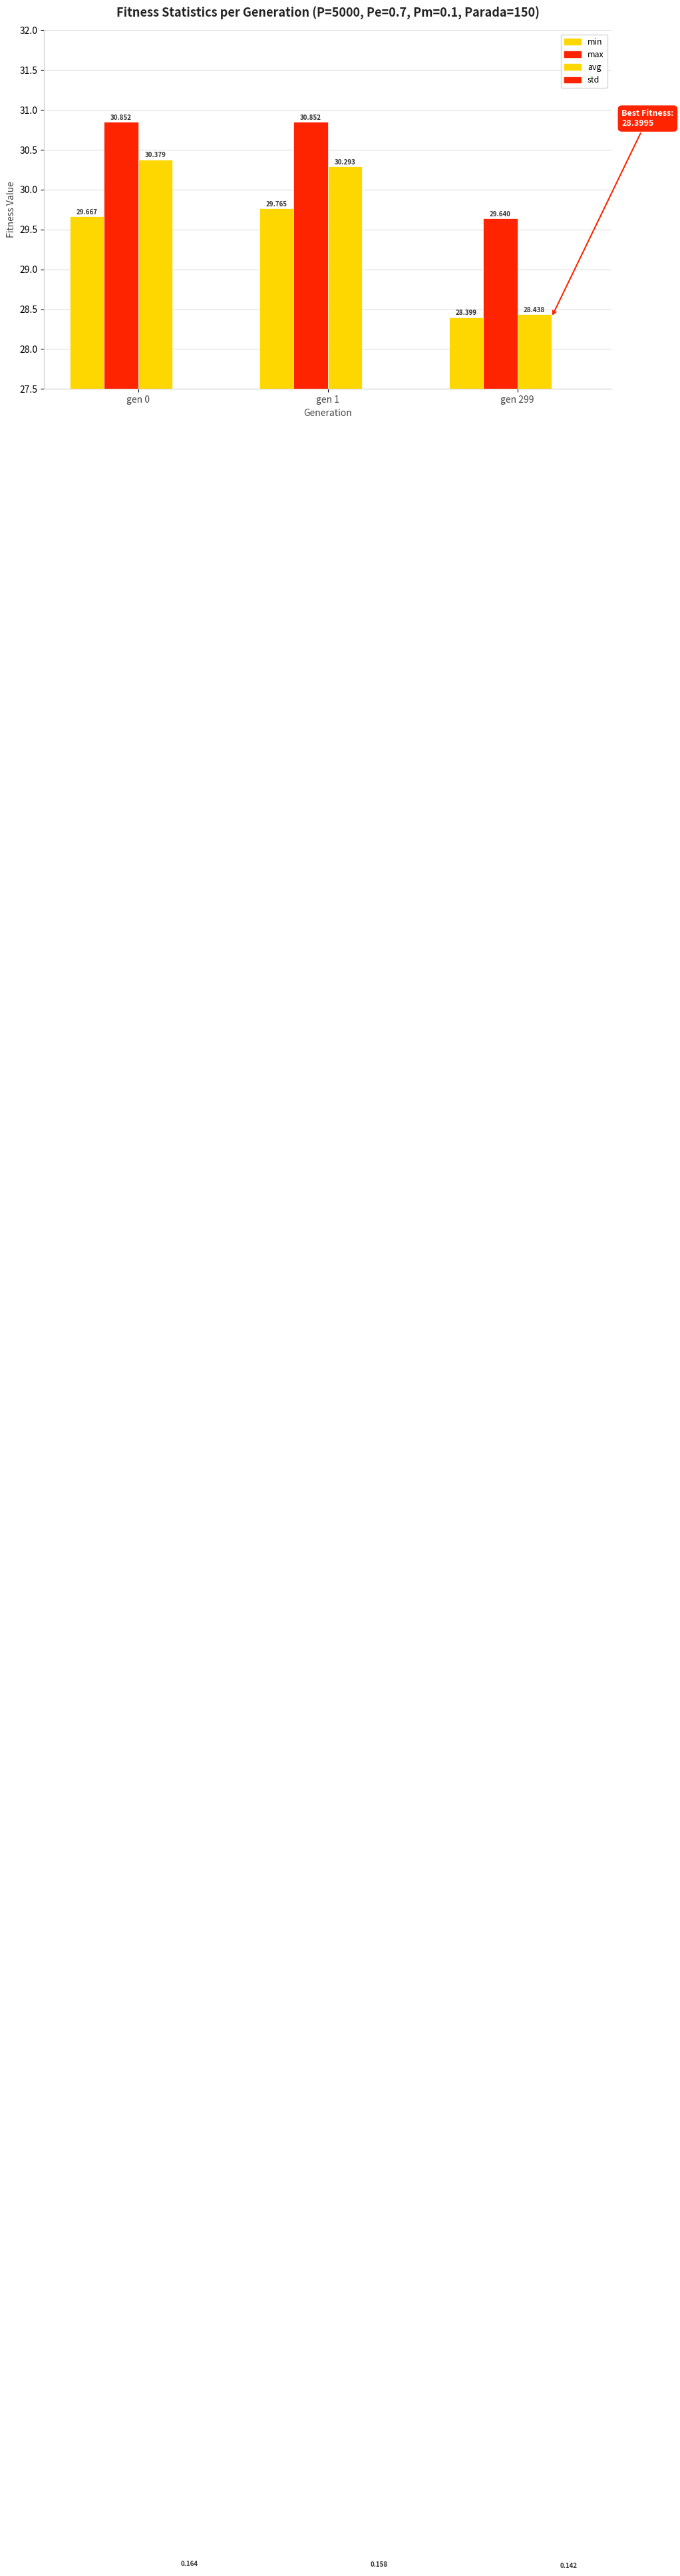

Which series changed the most between gen 0 and gen 1?

min